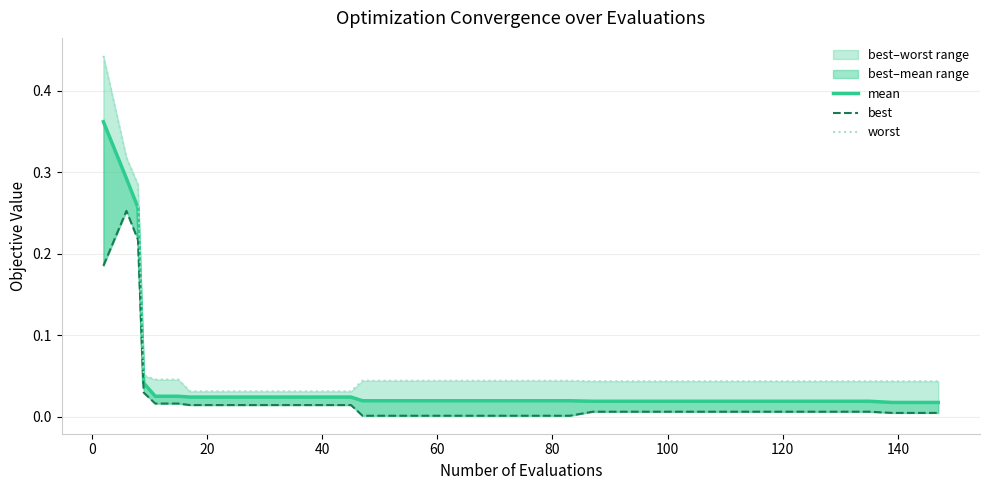

What is the difference between the maximum and second lowest values in the worst series?

0.4